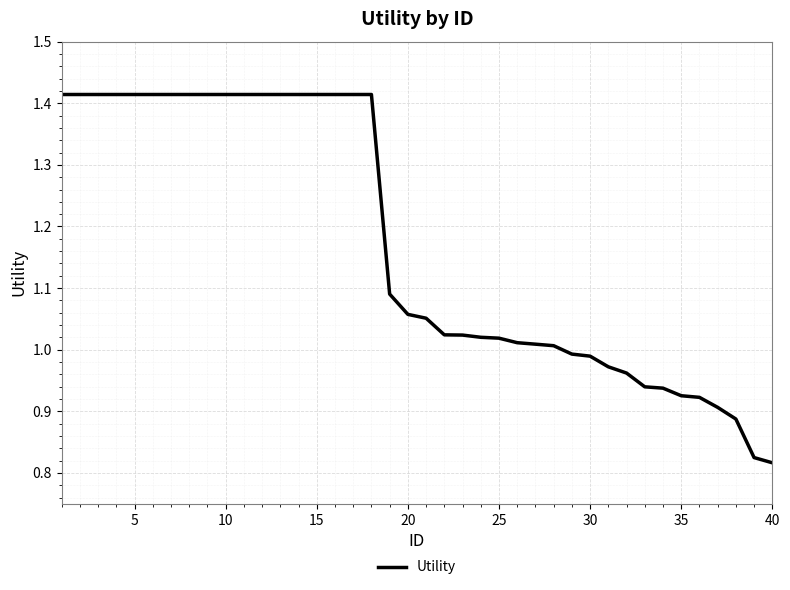

What is the difference between the maximum and minimum values?

0.6